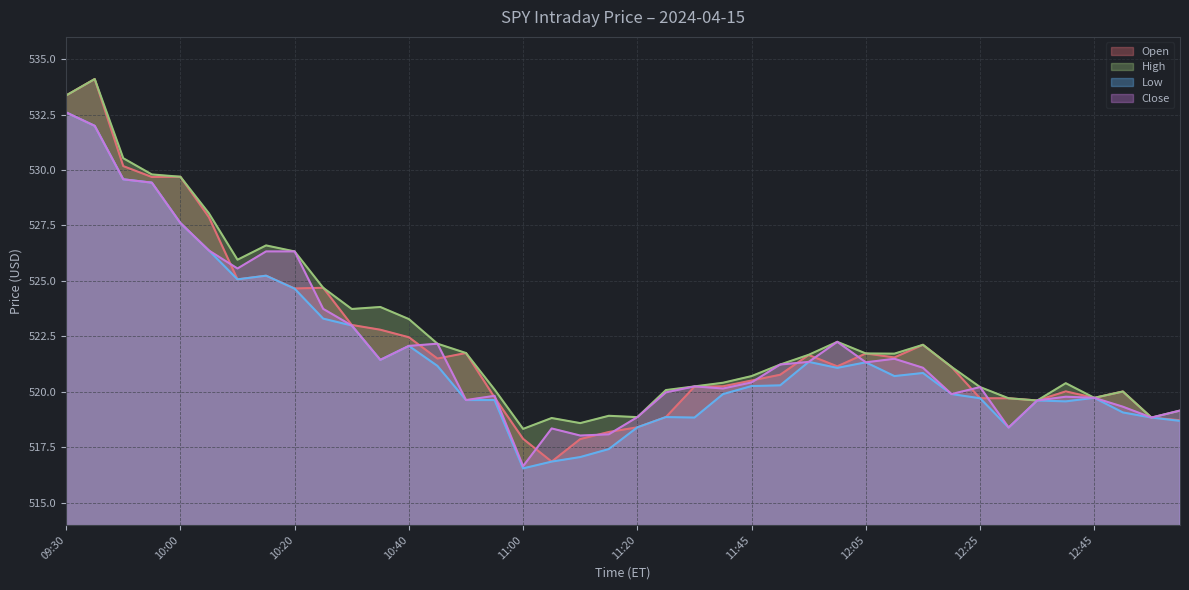

Which category has the highest value across all series?

09:40